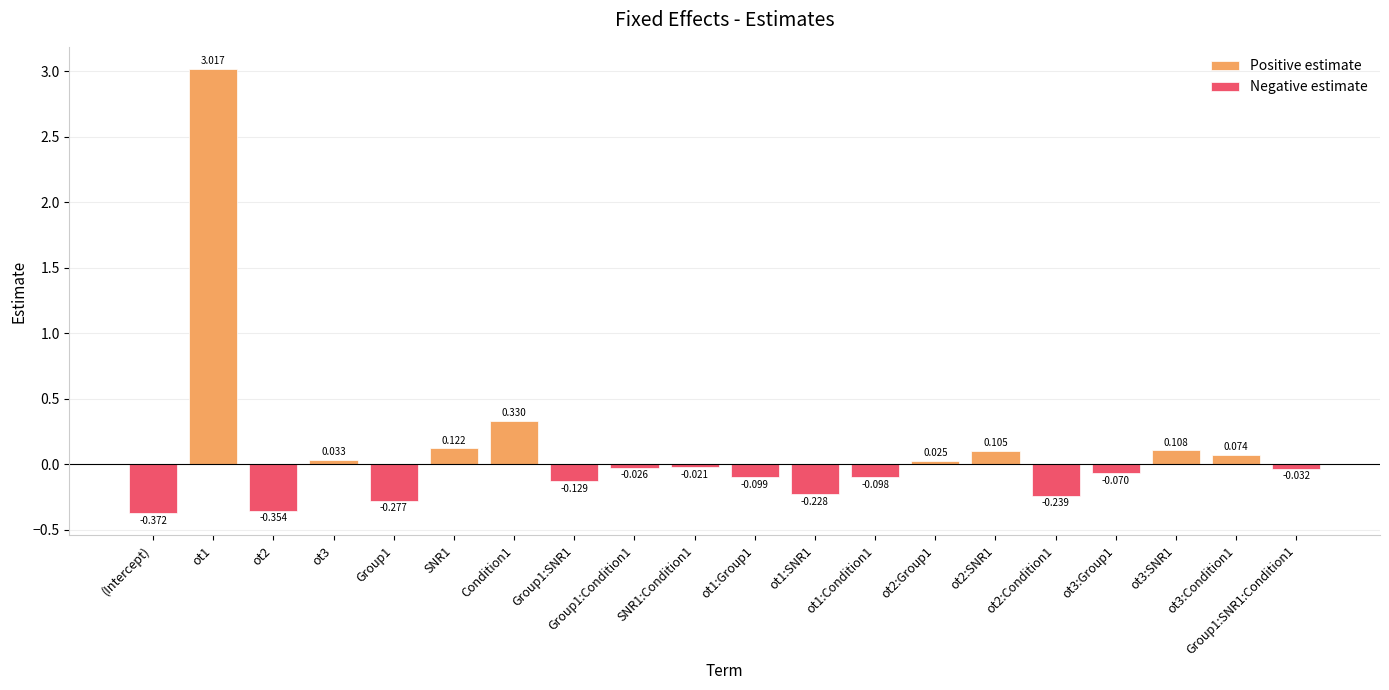

Rank the series by their maximum value, from highest to lowest.

Positive estimate, Negative estimate